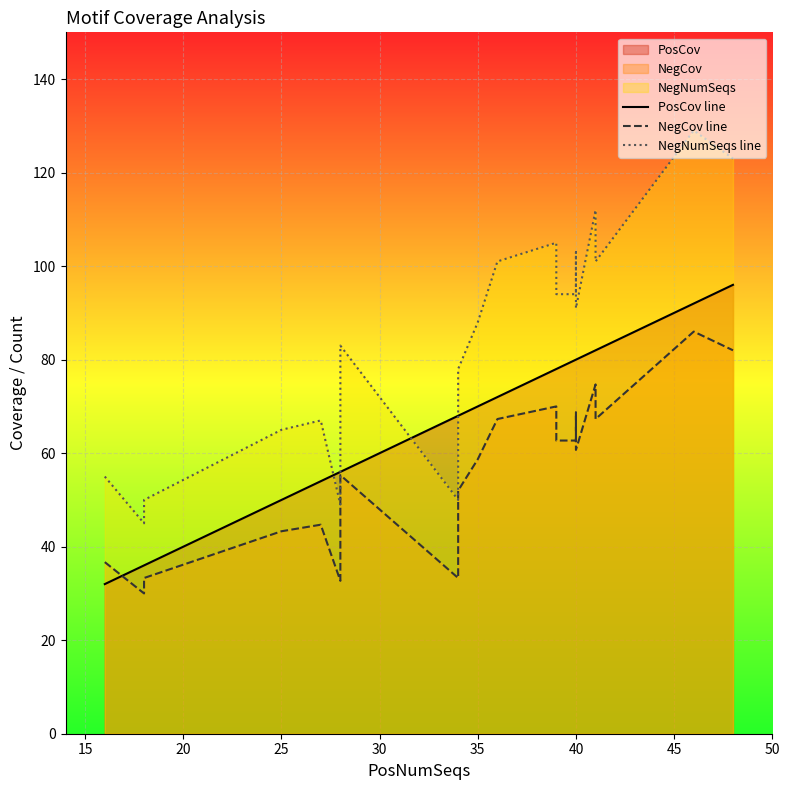

Is the value of PosCov line at 50 greater than the value of NegCov line at 15?

Yes